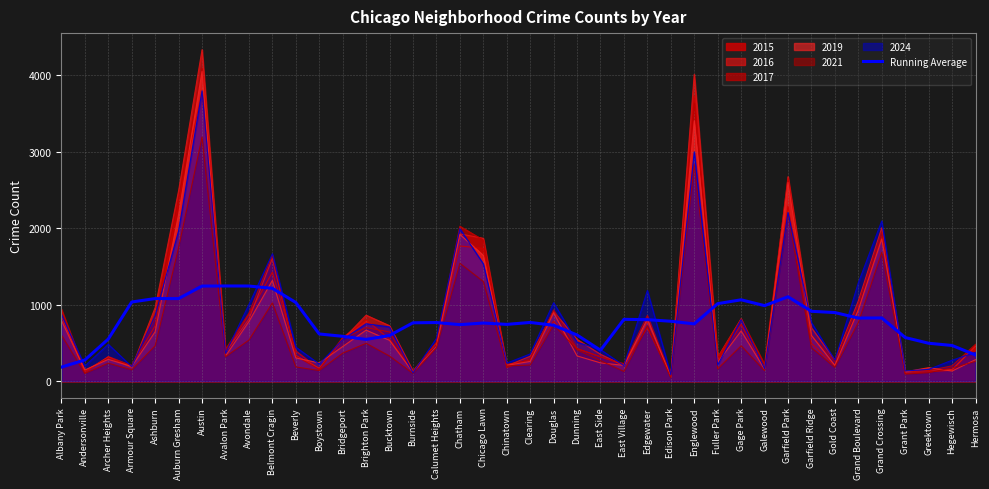

Reading right to left, extract all data points from this chart.

341.4	465.8	494.7	569.5	825.8	824.1	896.0	912.7	1102.7	986.6	1062.9	1012.7	748.0	782.4	803.0	807.6	404.0	602.6	729.9	766.7	741.6	759.2	738.2	765.5	762.2	596.9	545.0	585.5	616.3	1028.0	1212.7	1243.1	1243.8	1242.7	1078.8	1079.4	1034.1	549.8	276.1	182.7